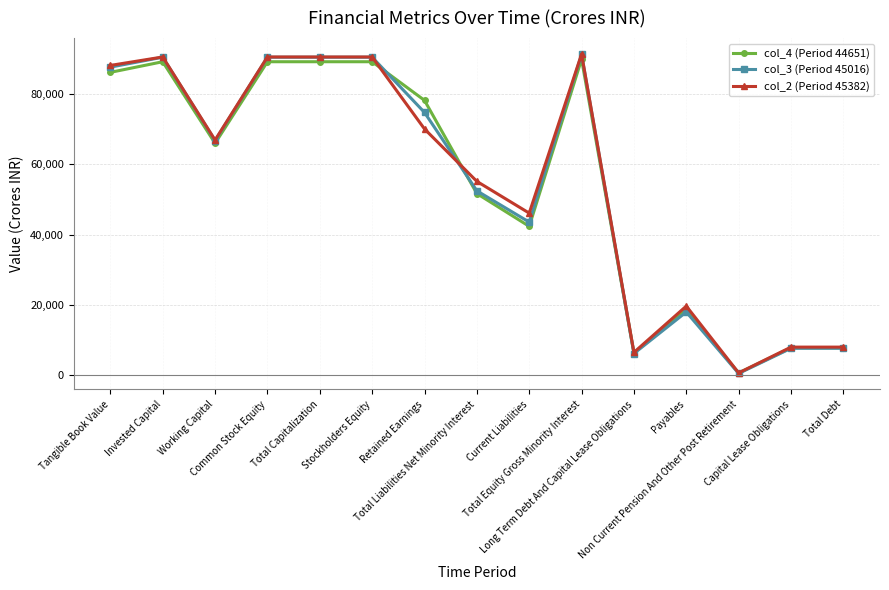

Reading left to right, extract all data points from this chart.

col_4 (Period 44651): Tangible Book Value=86118	Invested Capital=89139	Working Capital=65959	Common Stock Equity=89139	Total Capitalization=89139	Stockholders Equity=89139	Retained Earnings=78158	Total Liabilities Net Minority Interest=51668	Current Liabilities=42351	Total Equity Gross Minority Interest=89846	Long Term Debt And Capital Lease Obligations=6368	Payables=18641	Non Current Pension And Other Post Retirement=677	Capital Lease Obligations=7818	Total Debt=7818
col_3 (Period 45016): Tangible Book Value=87603	Invested Capital=90424	Working Capital=66712	Common Stock Equity=90424	Total Capitalization=90424	Stockholders Equity=90424	Retained Earnings=74722	Total Liabilities Net Minority Interest=52445	Current Liabilities=43558	Total Equity Gross Minority Interest=91206	Long Term Debt And Capital Lease Obligations=6203	Payables=18005	Non Current Pension And Other Post Retirement=536	Capital Lease Obligations=7688	Total Debt=7688
col_2 (Period 45382): Tangible Book Value=88087	Invested Capital=90489	Working Capital=66880	Common Stock Equity=90489	Total Capitalization=90489	Stockholders Equity=90489	Retained Earnings=70033	Total Liabilities Net Minority Interest=55130	Current Liabilities=46104	Total Equity Gross Minority Interest=91319	Long Term Debt And Capital Lease Obligations=6516	Payables=19677	Non Current Pension And Other Post Retirement=686	Capital Lease Obligations=8021	Total Debt=8021